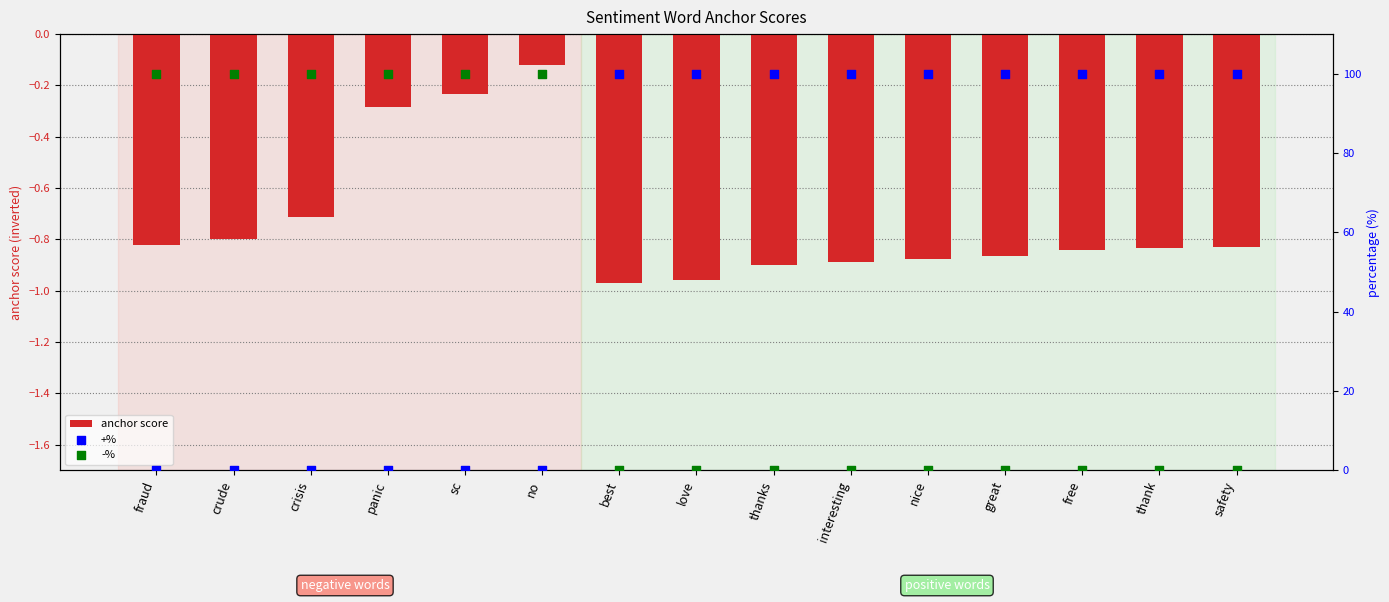

Which series has the largest Y range (max minus min)?

+%